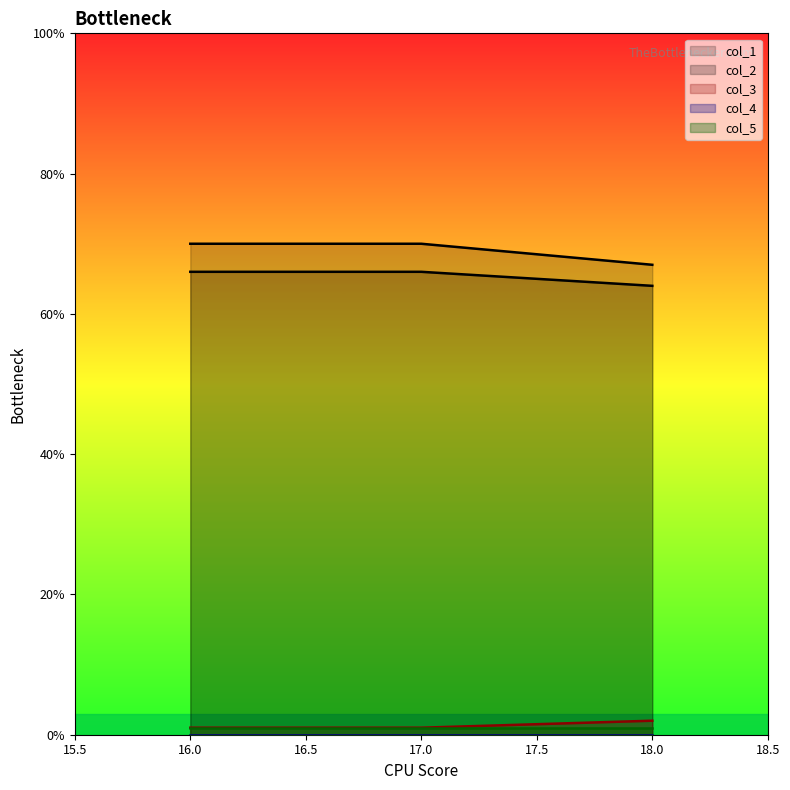

Which category has the lowest value in the col_1 series?

18.0